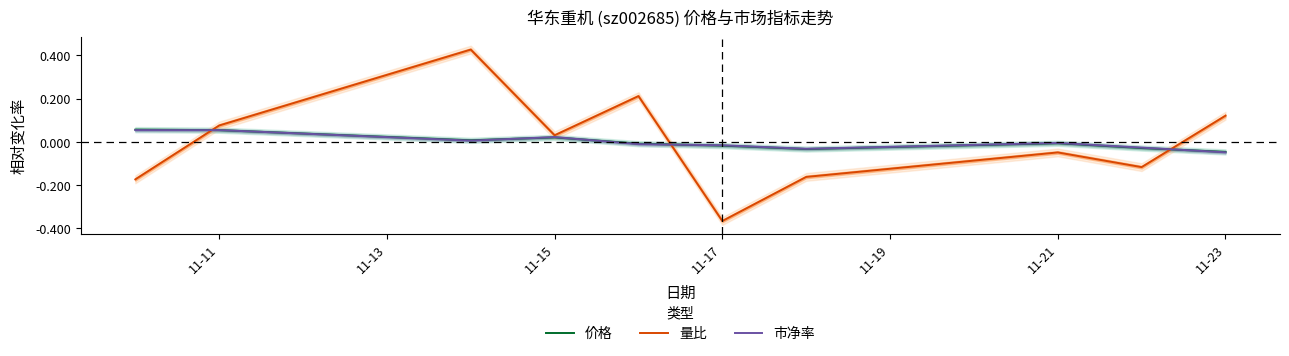

After their last crossing, which series has the higher values: 市净率 or 价格?

价格